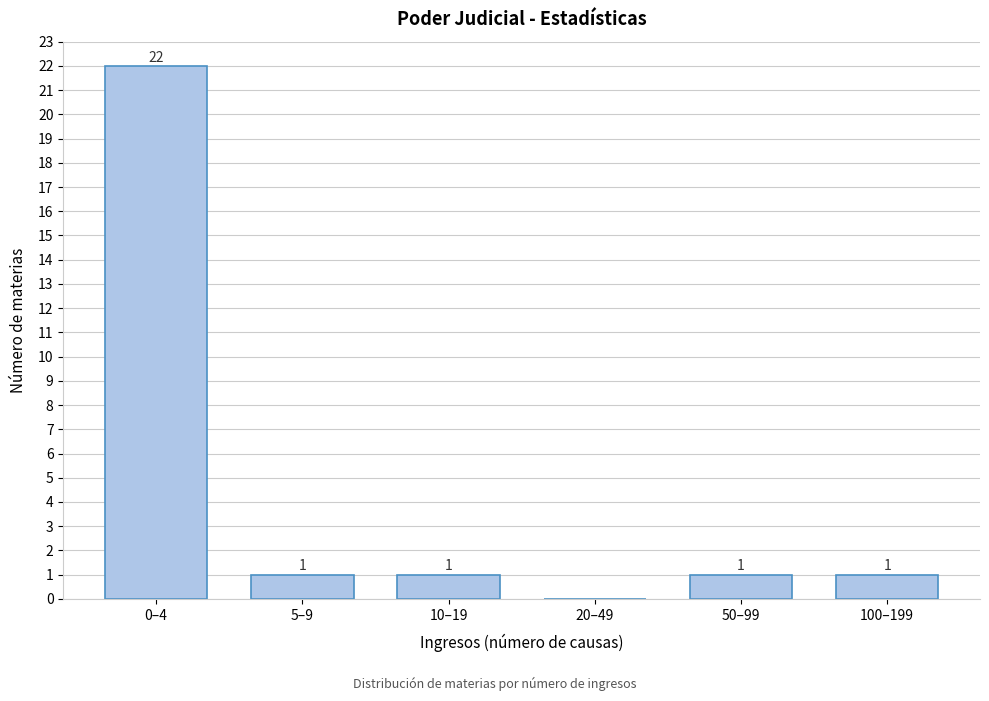

Reading right to left, list all the values displayed in this chart.

100–199=1	50–99=1	20–49=0	10–19=1	5–9=1	0–4=22